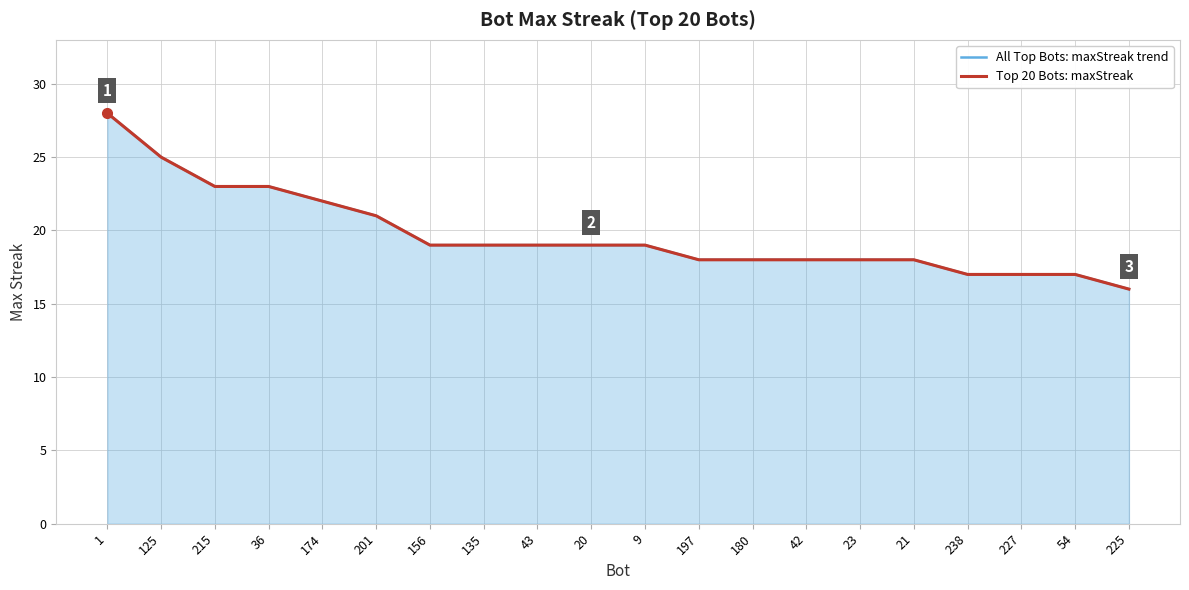

True or false: Top 20 Bots: maxStreak and All Top Bots: maxStreak trend cross at least once.

False